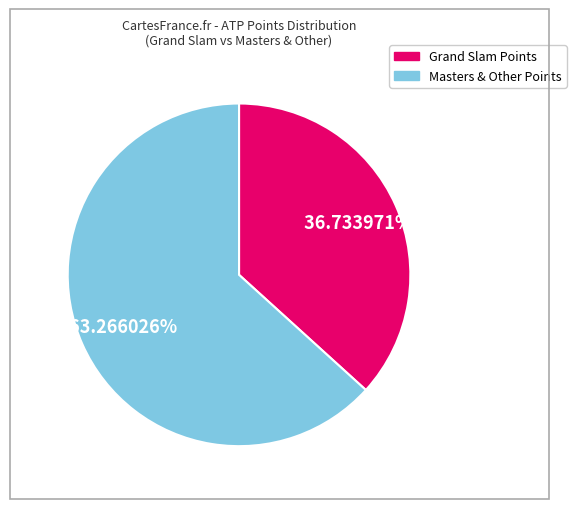

Does any single category account for the majority?

Yes